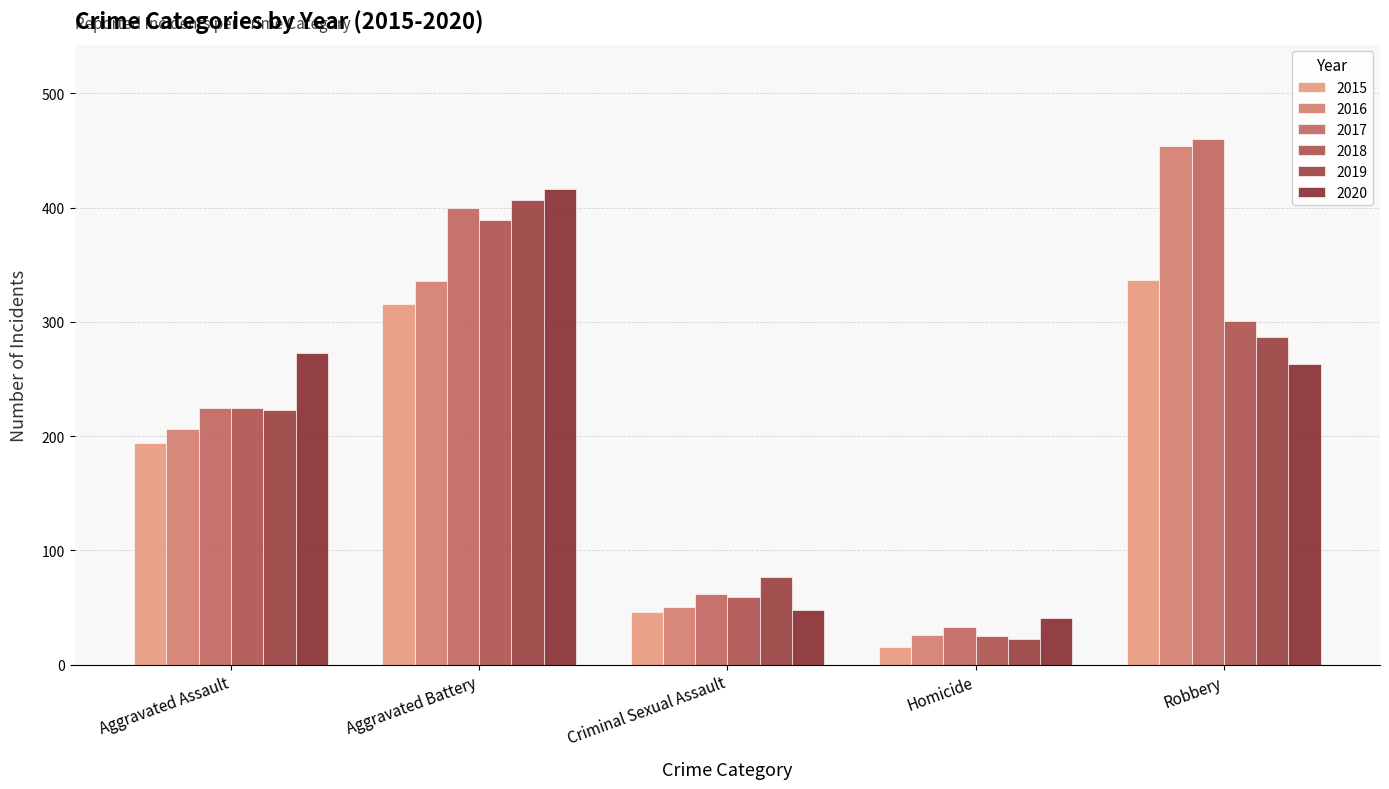

How many series are shown in this chart?

6